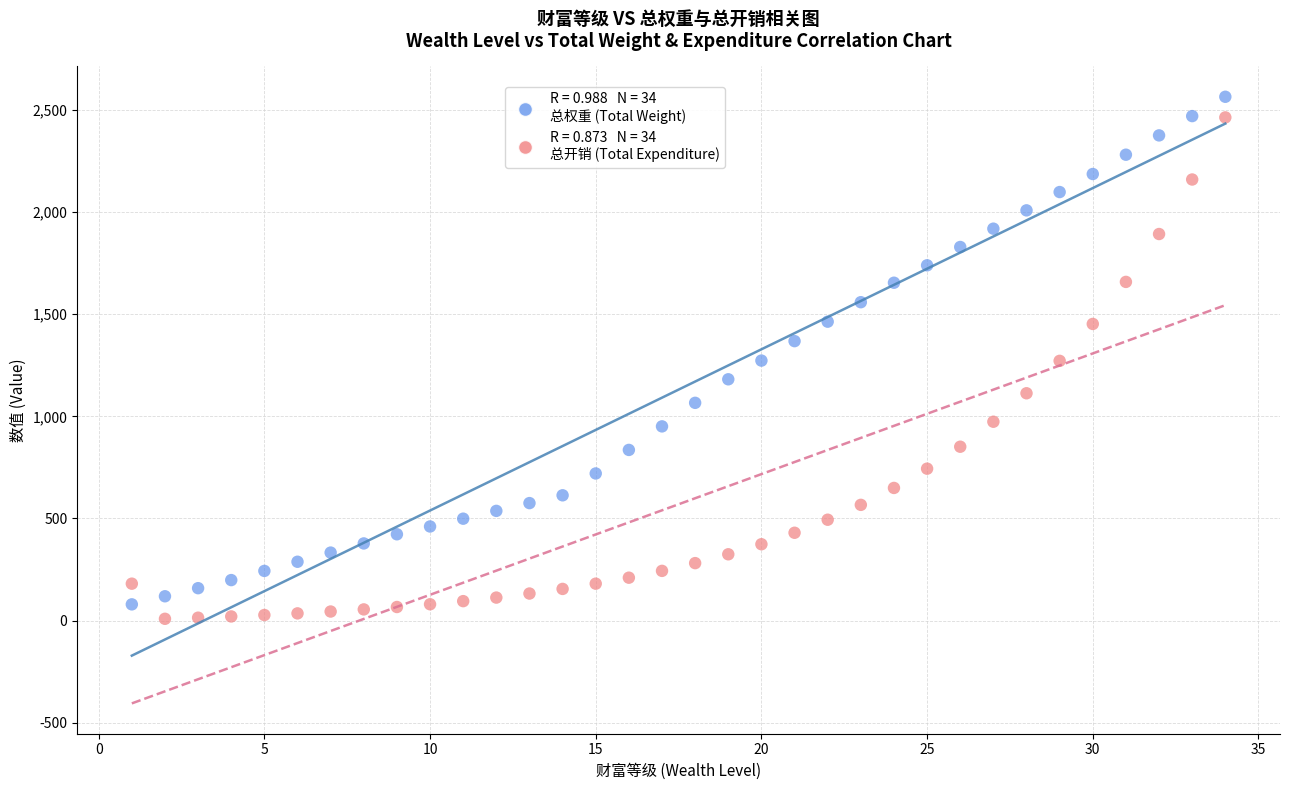

Across all data points, what is the range of Y values (max minus min)?

2555.0